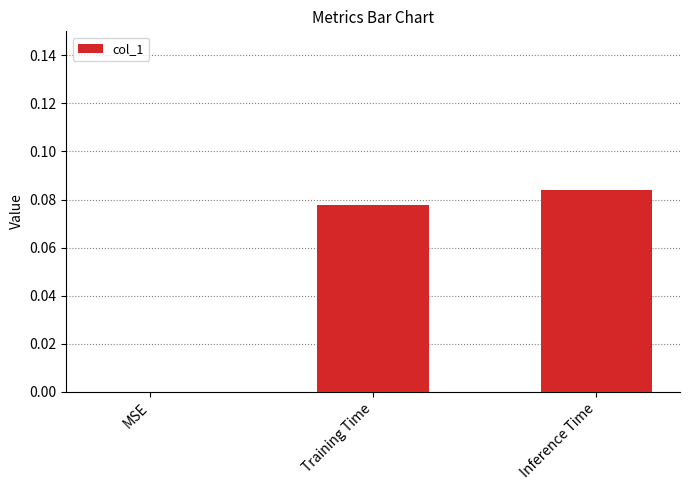

What is the change in value from MSE to Inference Time?

+0.1